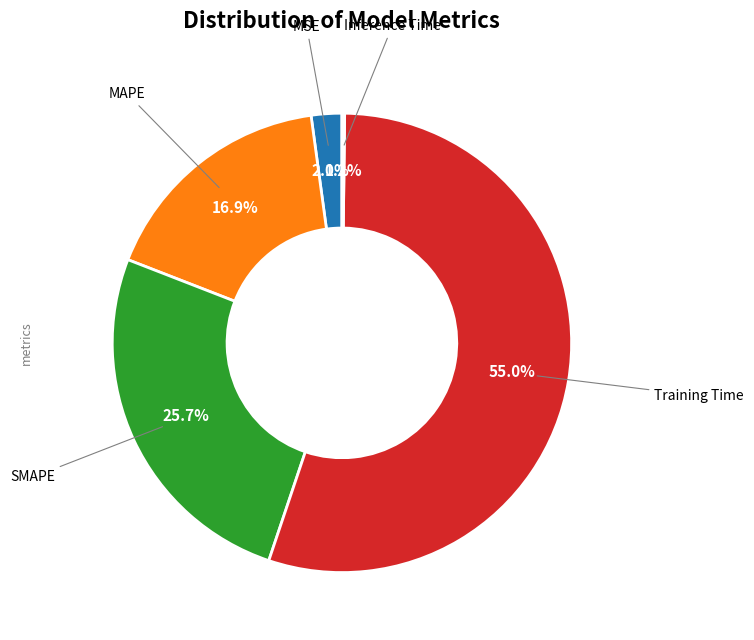

Does any single category account for the majority?

Yes